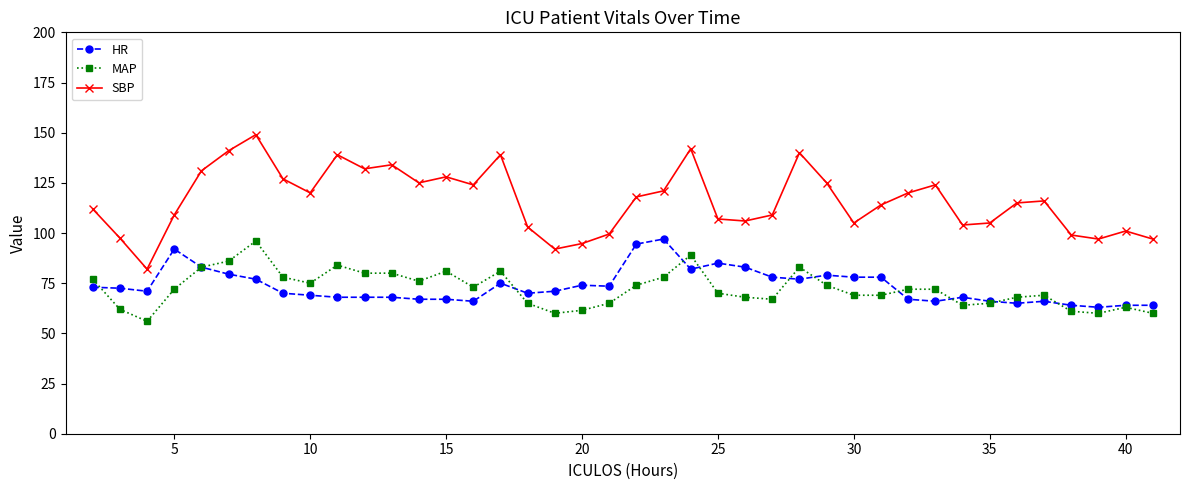

True or false: HR and SBP cross at least once.

False